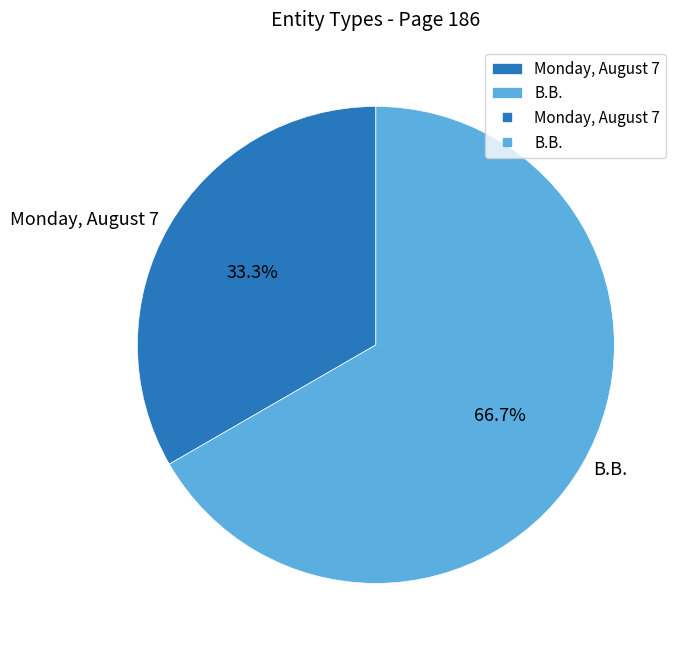

Which slice is the smallest?

Monday, August 7